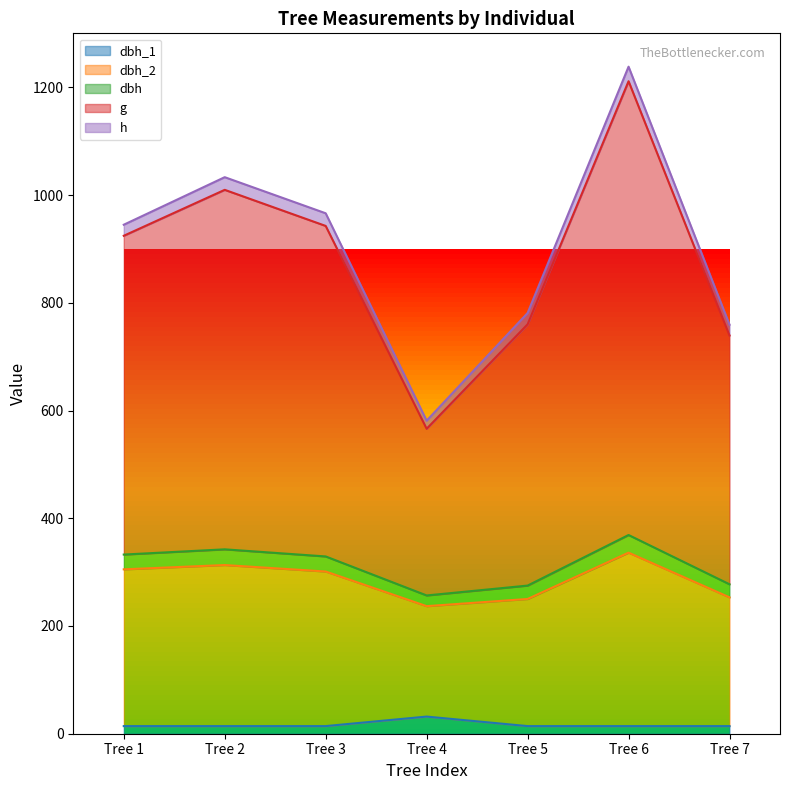

At which category is the sum across all series the highest?

Tree 6